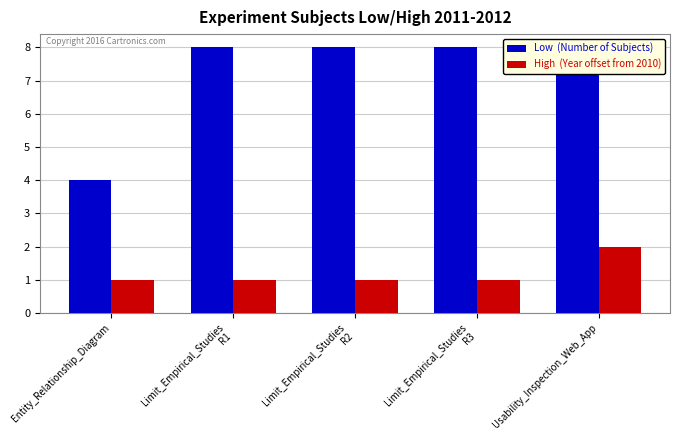

Which category has the highest value across all series?

Limit_Empirical_Studies
R1